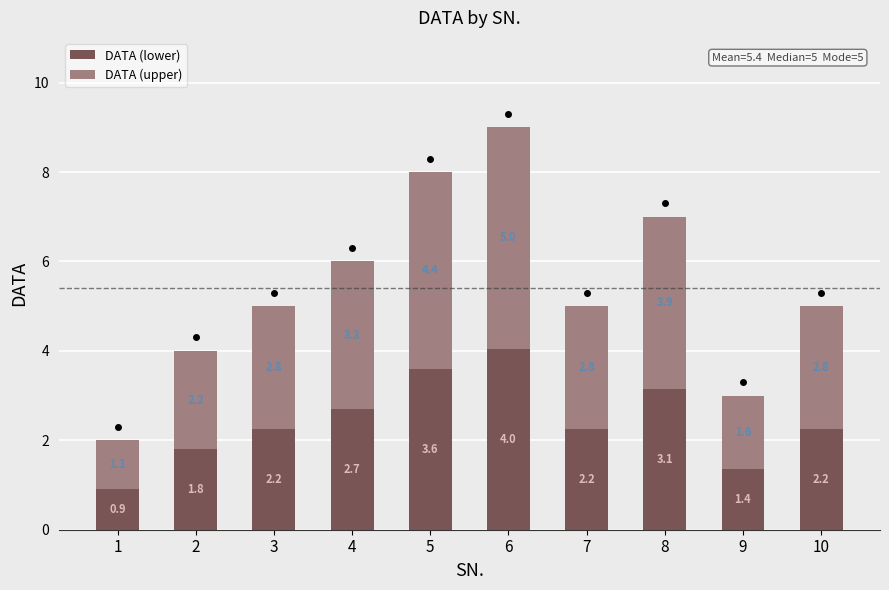

What is the total value across all series at 6?

9.0